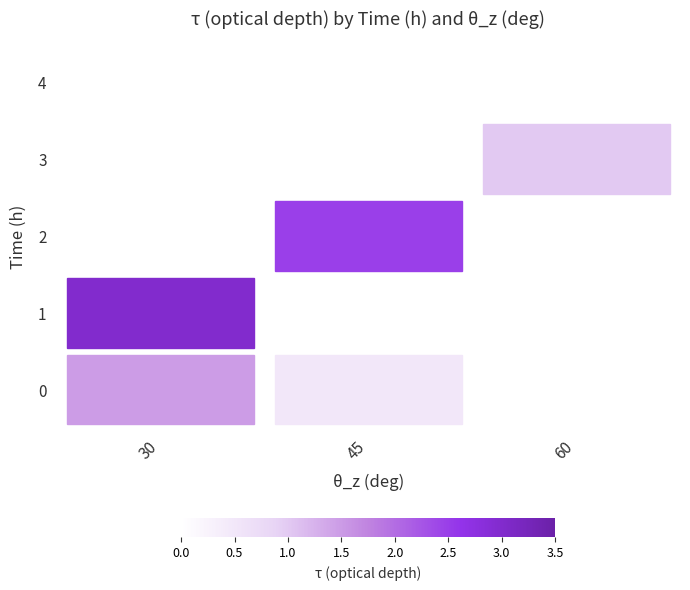

The 2 series shows 0.0 at 30. True or false?

True